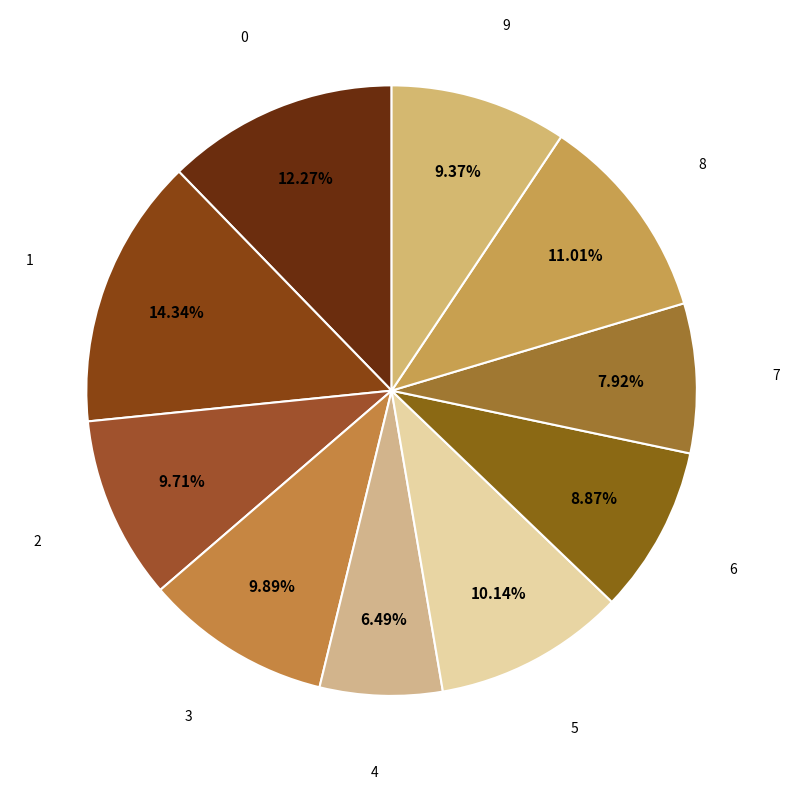

Rank the categories by value from highest to lowest.

1, 0, 8, 5, 3, 2, 9, 6, 7, 4